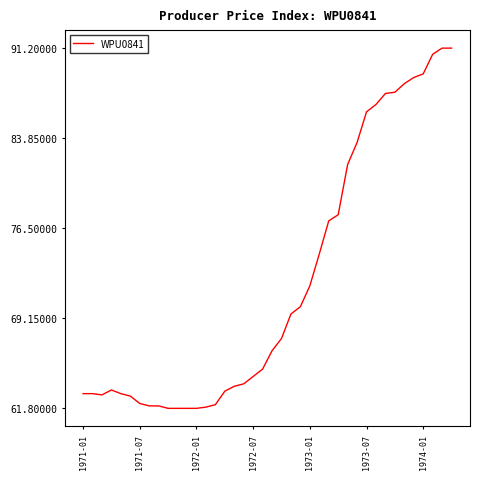

What is the difference between the maximum and minimum values?

29.4